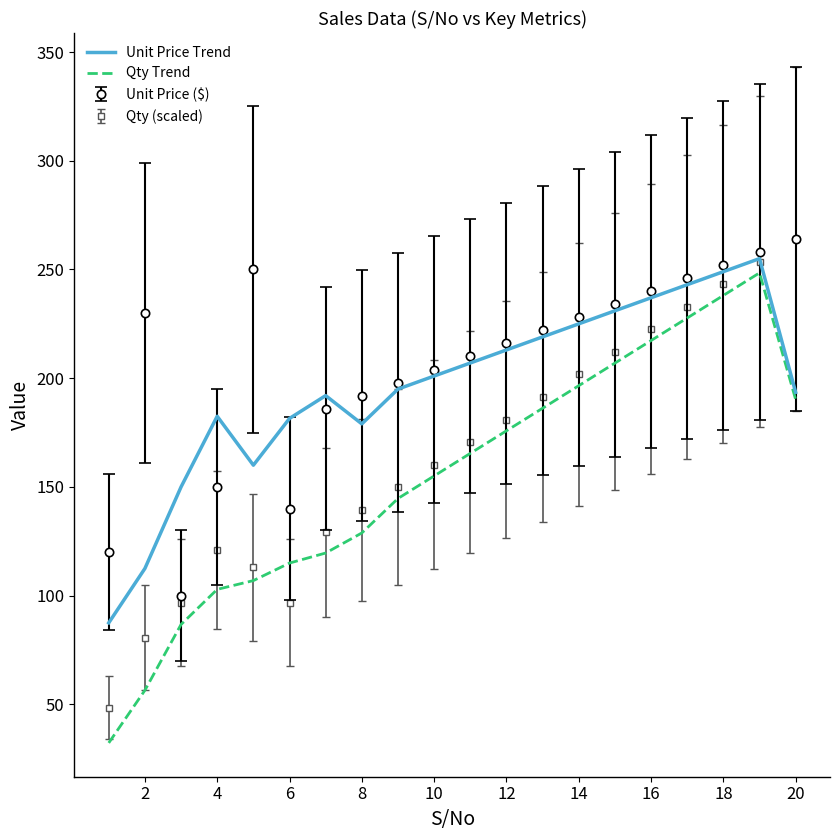

In Unit Price Trend, how many points are lower than both neighbors (excluding endpoints)?

2